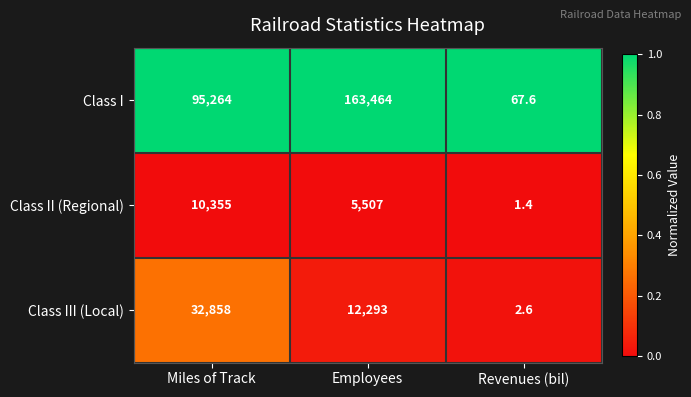

Which category has the lowest value in the Class III (Local) series?

Revenues (bil)